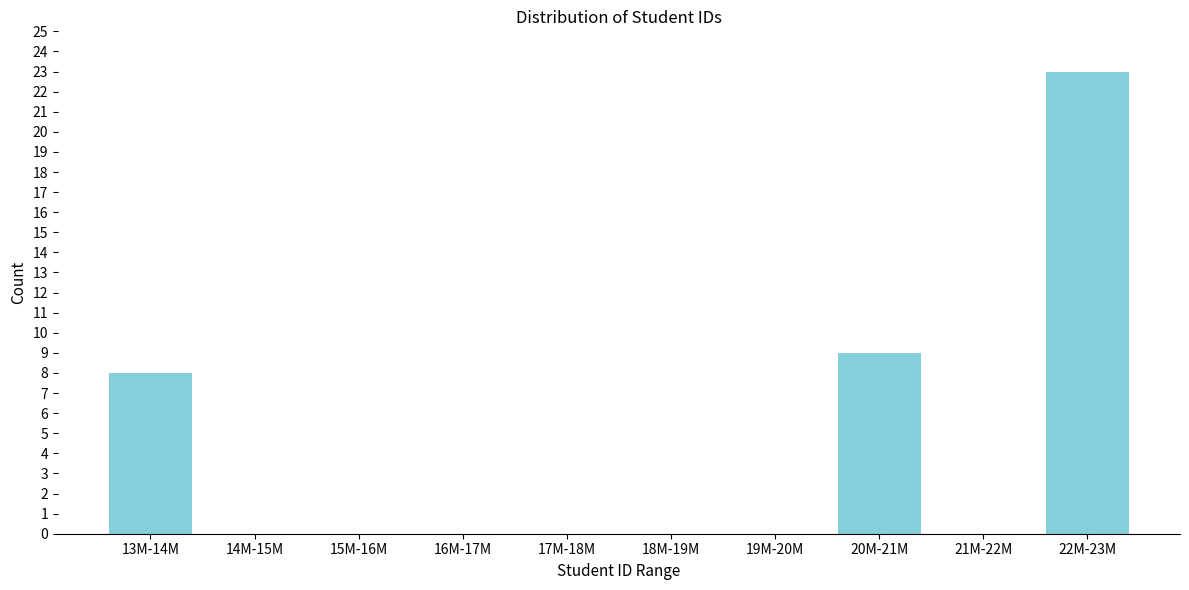

Reading right to left, transcribe all the data shown in this chart.

22M-23M=23	21M-22M=0	20M-21M=9	19M-20M=0	18M-19M=0	17M-18M=0	16M-17M=0	15M-16M=0	14M-15M=0	13M-14M=8